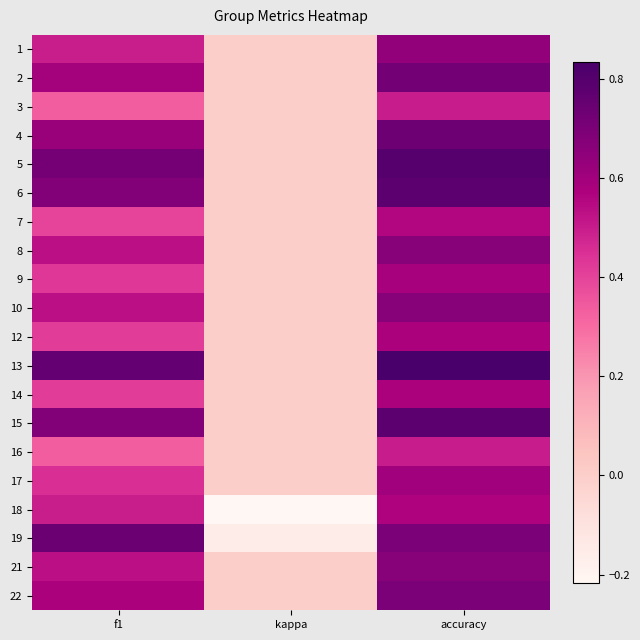

Reading left to right, what are all the values shown in this chart?

1: f1=0.5	kappa=0.0	accuracy=0.6
2: f1=0.6	kappa=0.0	accuracy=0.7
3: f1=0.3	kappa=0.0	accuracy=0.5
4: f1=0.6	kappa=0.0	accuracy=0.7
5: f1=0.7	kappa=0.0	accuracy=0.8
6: f1=0.7	kappa=0.0	accuracy=0.8
7: f1=0.4	kappa=0.0	accuracy=0.6
8: f1=0.5	kappa=0.0	accuracy=0.7
9: f1=0.4	kappa=0.0	accuracy=0.6
10: f1=0.5	kappa=0.0	accuracy=0.7
12: f1=0.4	kappa=0.0	accuracy=0.6
13: f1=0.8	kappa=0.0	accuracy=0.8
14: f1=0.4	kappa=0.0	accuracy=0.6
15: f1=0.7	kappa=0.0	accuracy=0.8
16: f1=0.3	kappa=0.0	accuracy=0.5
17: f1=0.5	kappa=0.0	accuracy=0.6
18: f1=0.5	kappa=-0.2	accuracy=0.6
19: f1=0.7	kappa=-0.2	accuracy=0.7
21: f1=0.5	kappa=0.0	accuracy=0.7
22: f1=0.6	kappa=0.0	accuracy=0.7